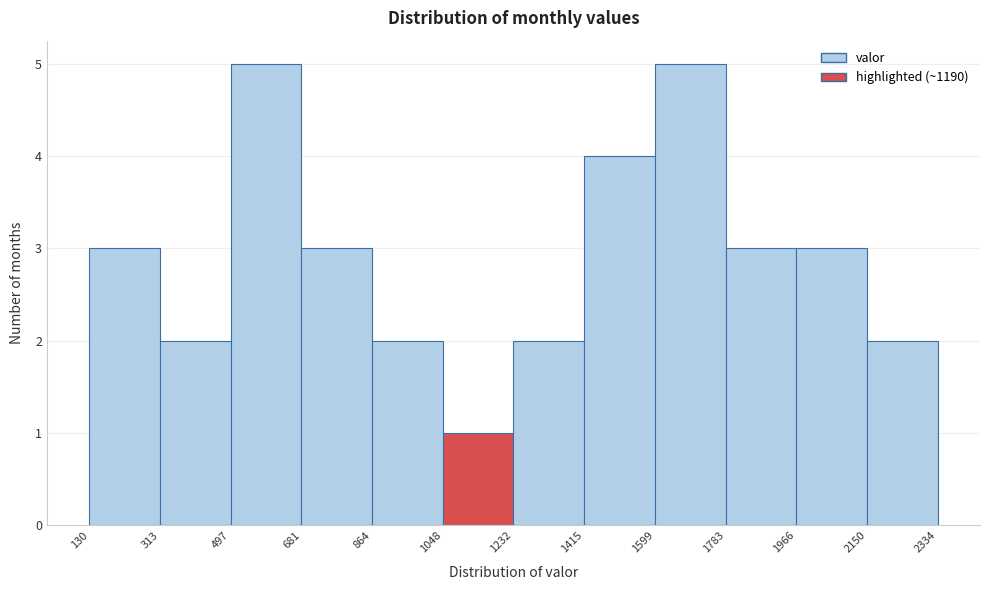

Reading left to right, transcribe this chart: for each bar, give the range it covers on the x-axis and its height. The values are not printed on the chart, so give them approximately, as read against the axis.

130 to 313: 3
313 to 497: 2
497 to 681: 5
681 to 864: 3
864 to 1048: 2
1048 to 1232: 1
1232 to 1415: 2
1415 to 1599: 4
1599 to 1783: 5
1783 to 1966: 3
1966 to 2150: 3
2150 to 2334: 2